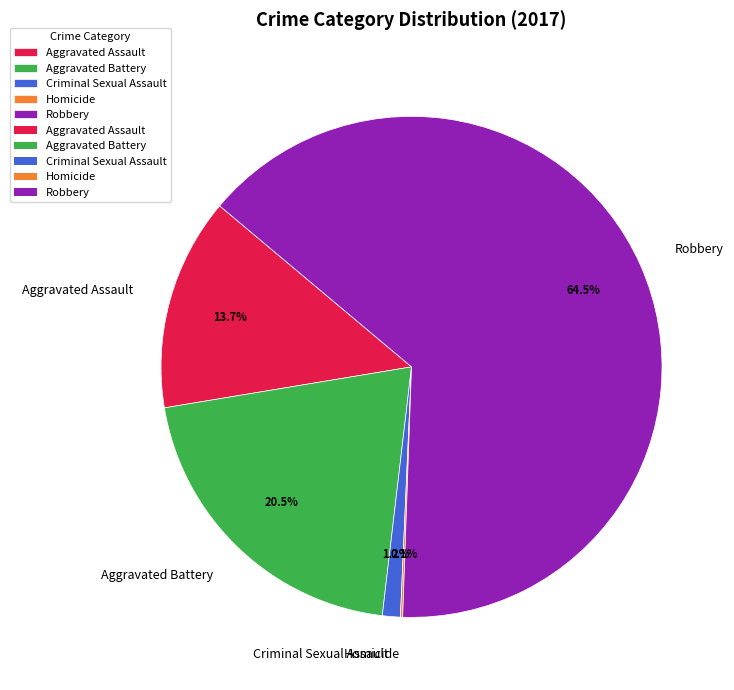

To the nearest percent, what portion does Aggravated Assault represent?

14%